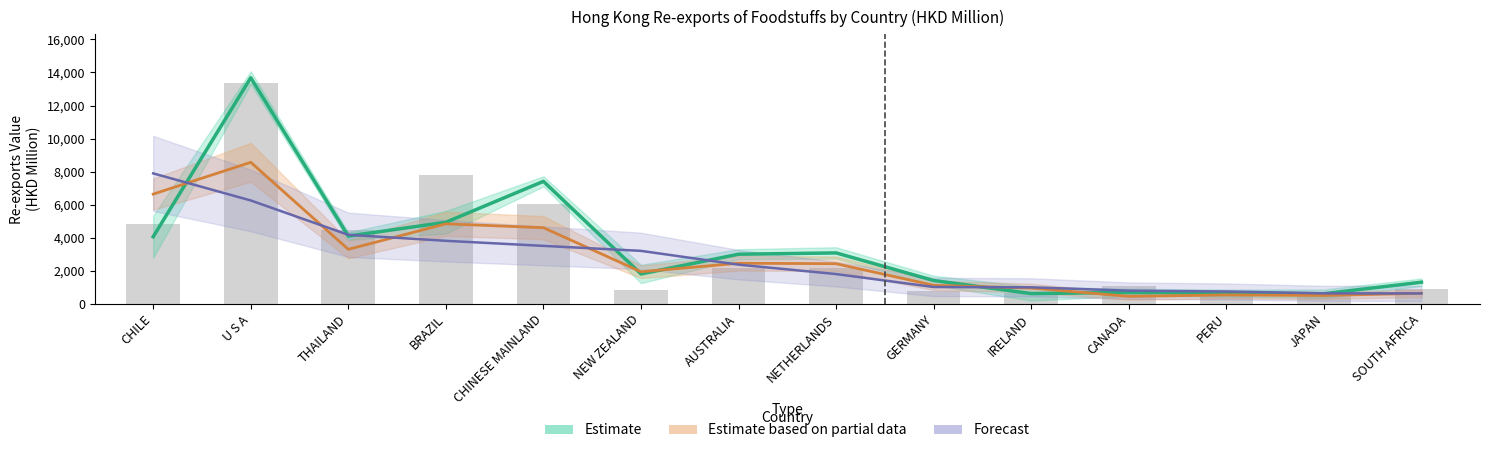

What is the maximum value shown in the chart?

13386.3